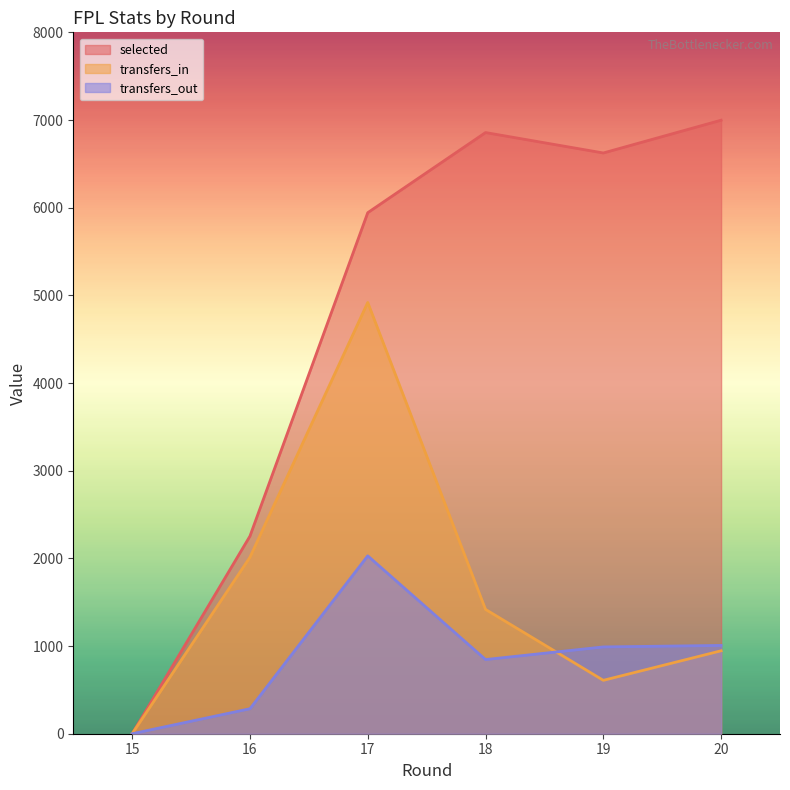

Which series changed the most between 18 and 20?

transfers_in